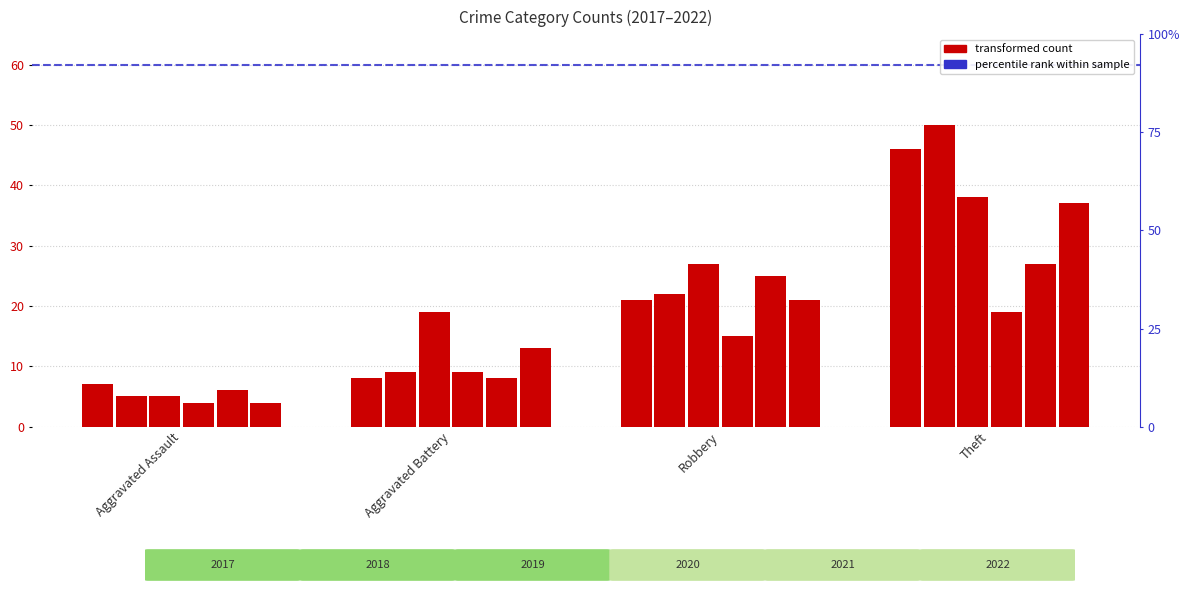

Which category has the lowest value in the 2022 series?

Aggravated Assault